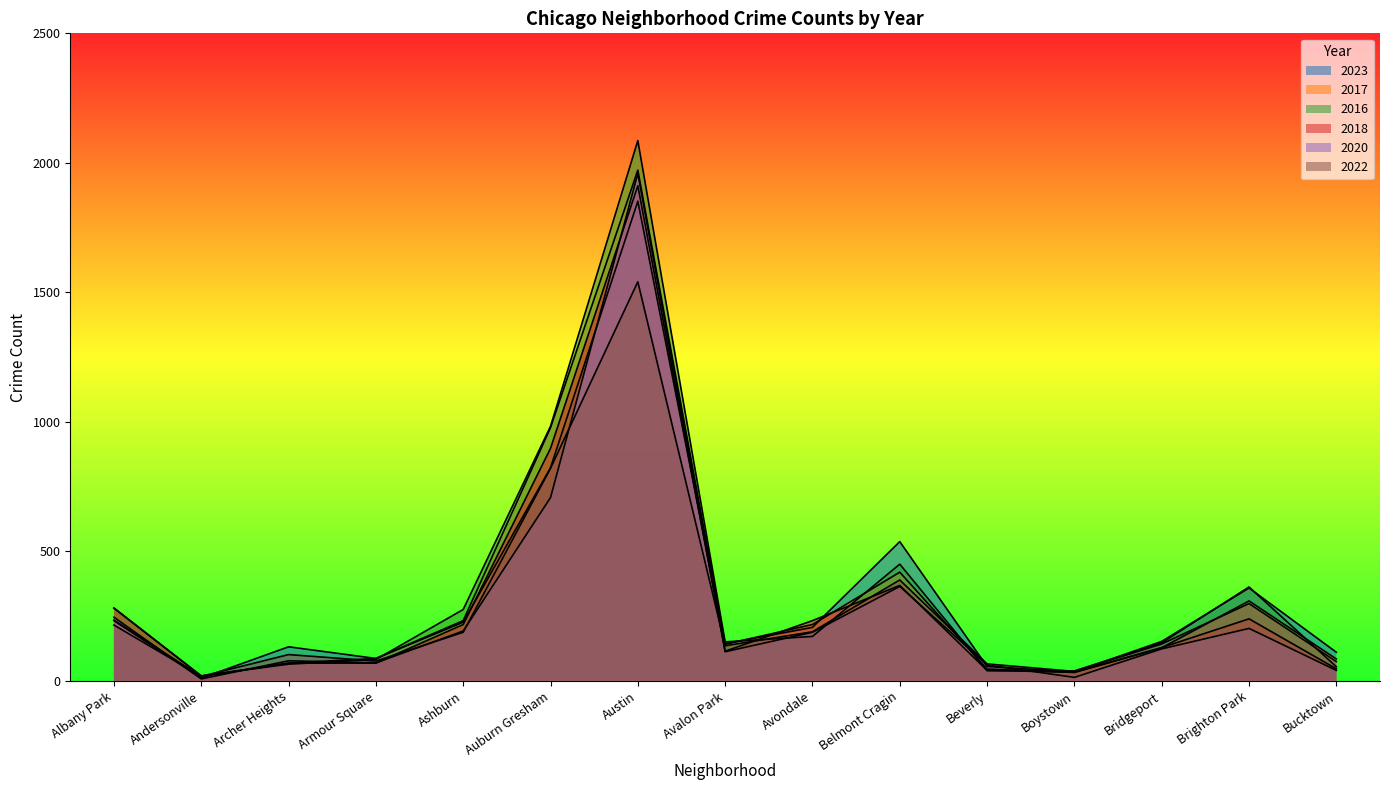

Rank the series at Avalon Park from lowest to highest value.

2020, 2018, 2022, 2017, 2023, 2016